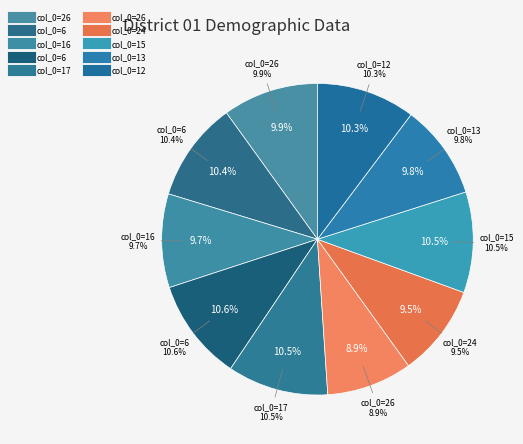

The 26 slice represents 9% of the pie. True or false?

True